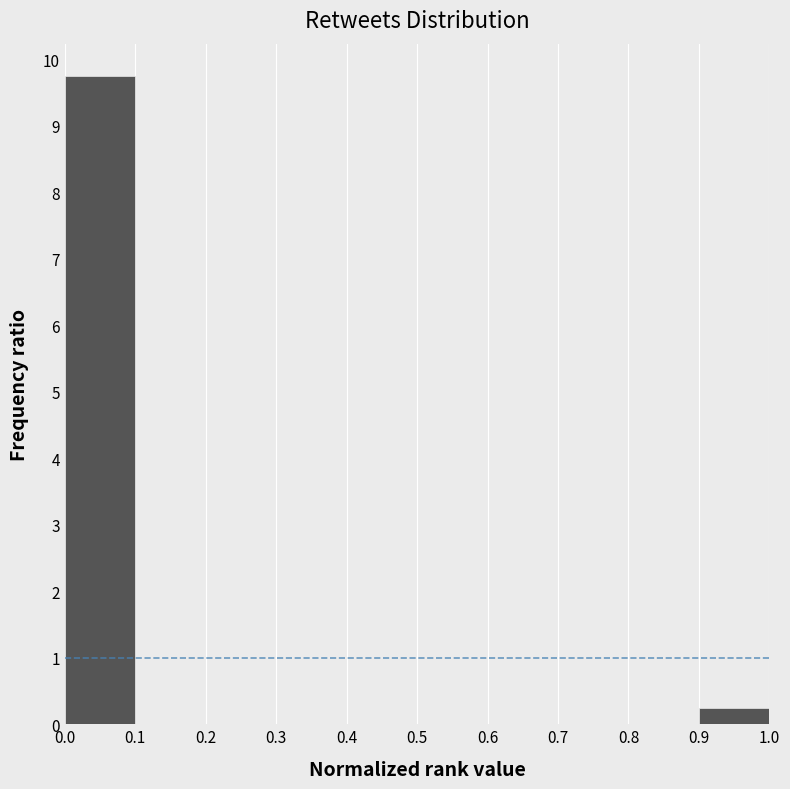

How tall is the bar that spans 0.9 to 1.0 on the x-axis? The values are not printed on the chart, so give them approximately, as read against the axis.

0.3